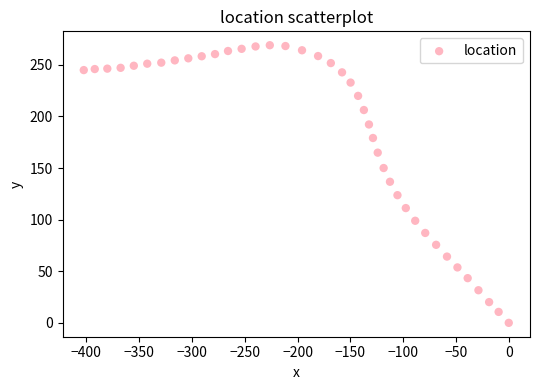

What is the range of Y values (max minus min)?

269.0